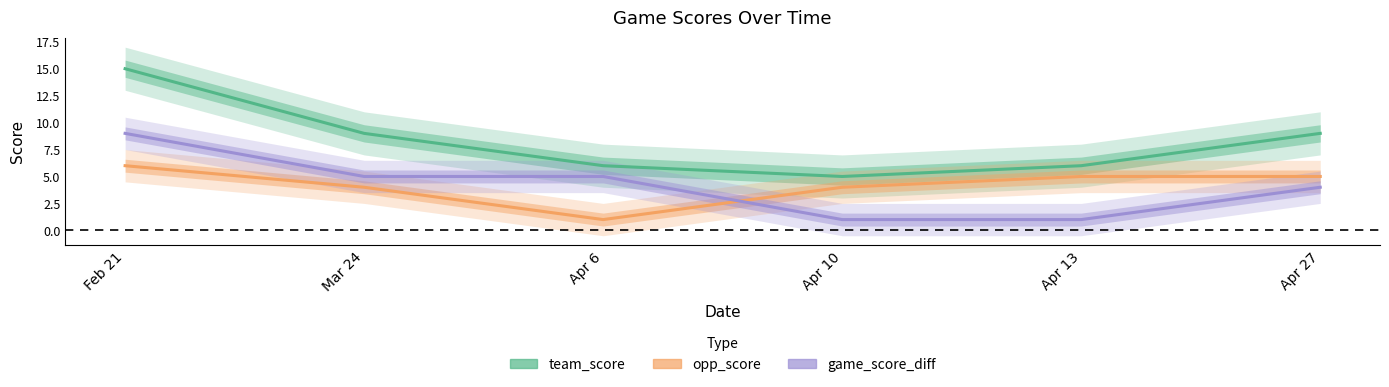

Is the value of opp_score at Apr 10 greater than the value of team_score at Feb 21?

No